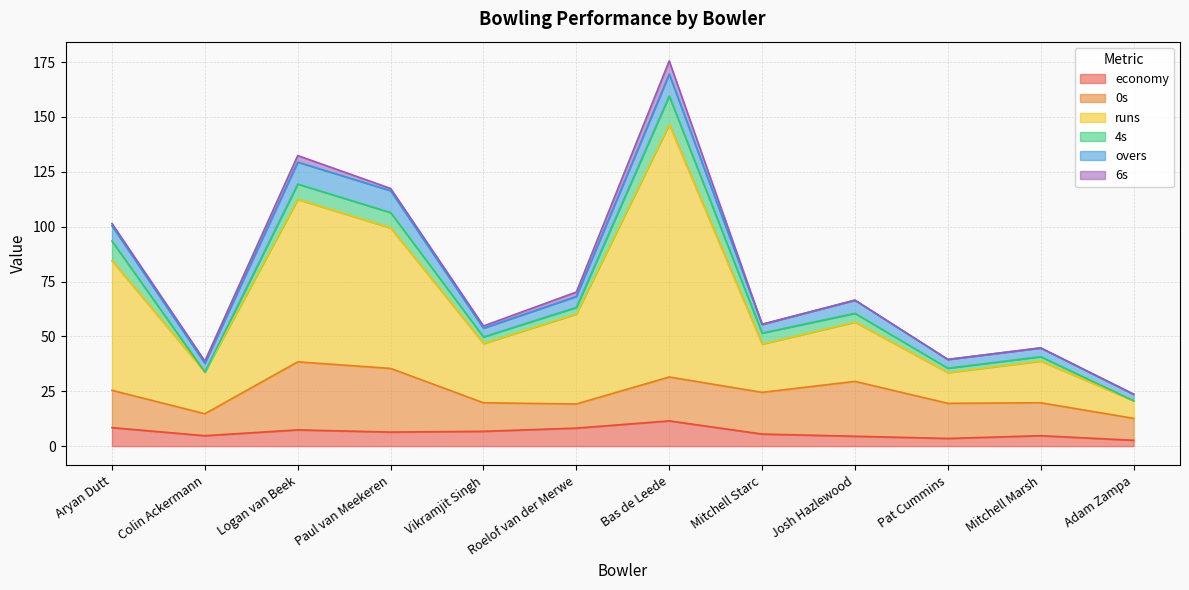

Rank the categories by overs value from highest to lowest.

Logan van Beek, Paul van Meekeren, Bas de Leede, Aryan Dutt, Josh Hazlewood, Roelof van der Merwe, Colin Ackermann, Vikramjit Singh, Mitchell Starc, Pat Cummins, Mitchell Marsh, Adam Zampa